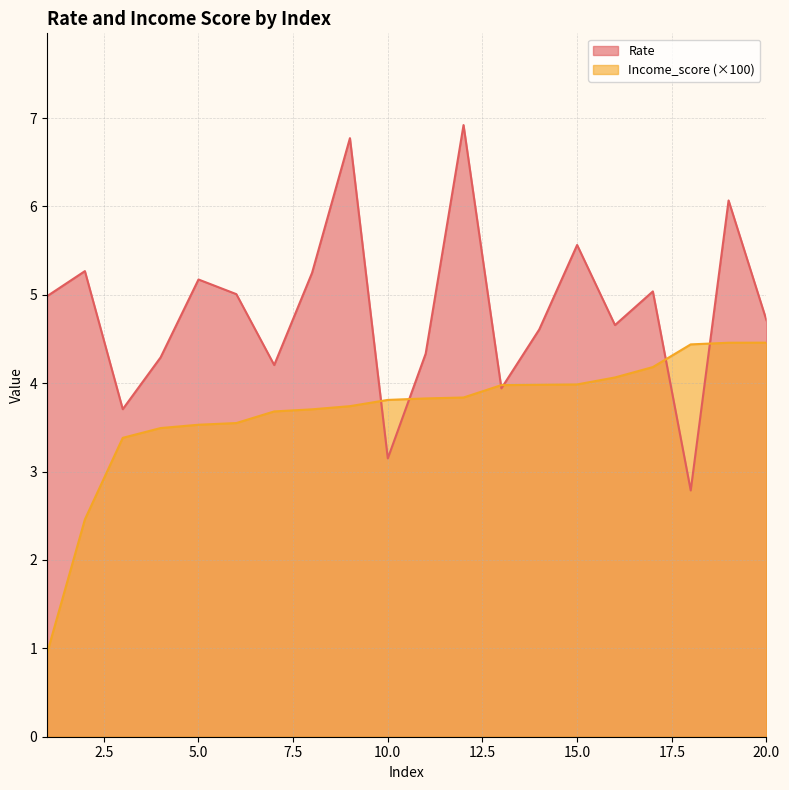

True or false: Income_score has more than 0 points higher than both neighbors.

False